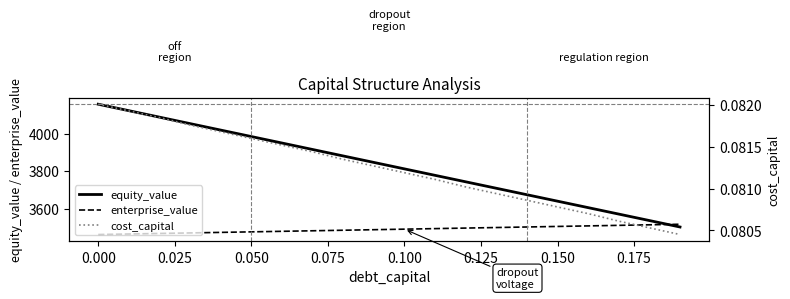

What is the minimum value for enterprise_value?

3462.2